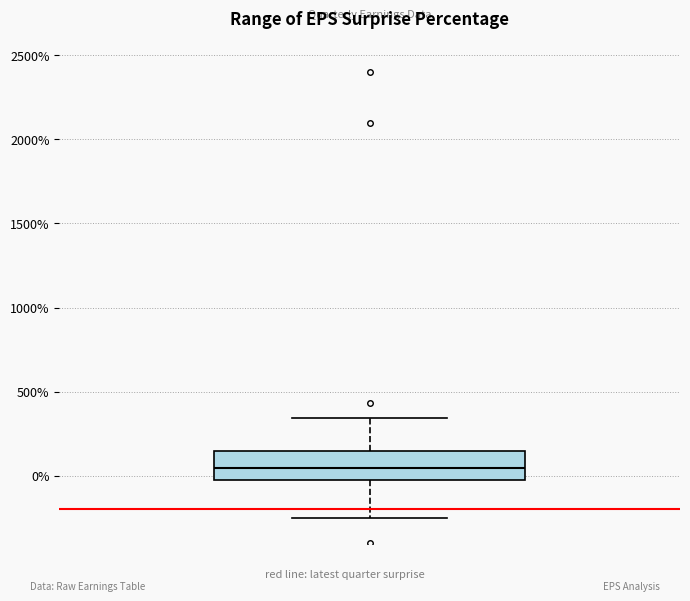

Where is the upper edge of the box on the y-axis? The values are not printed on the chart, so give them approximately, as read against the axis.

150